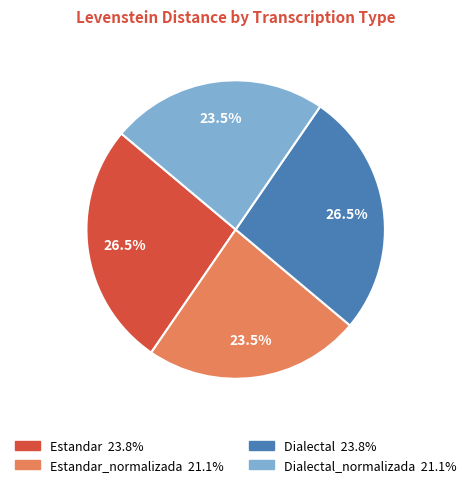

Does any single category account for the majority?

No